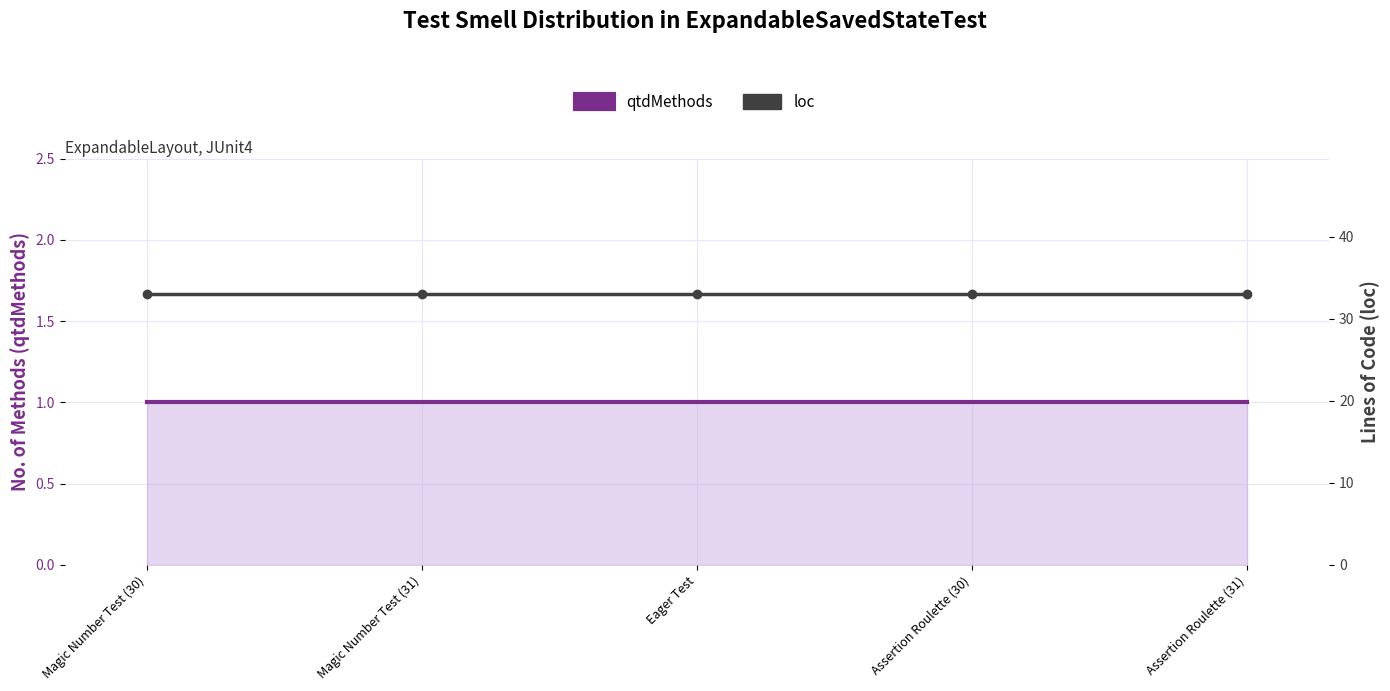

Which has a higher value, Assertion Roulette (30) or Magic Number Test (30)?

Assertion Roulette (30)